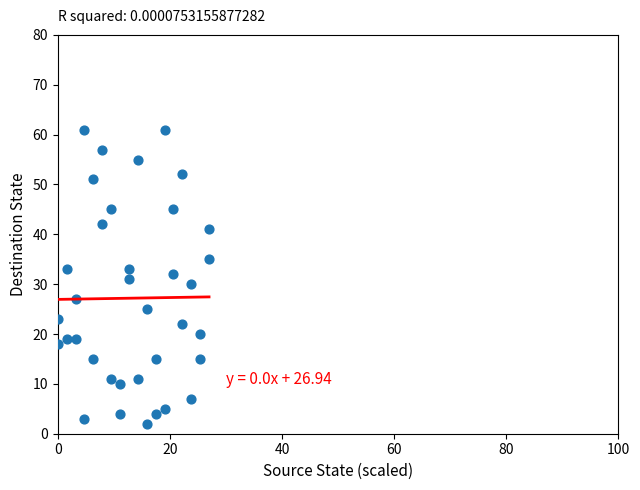

What is the range of Y values (max minus min)?

59